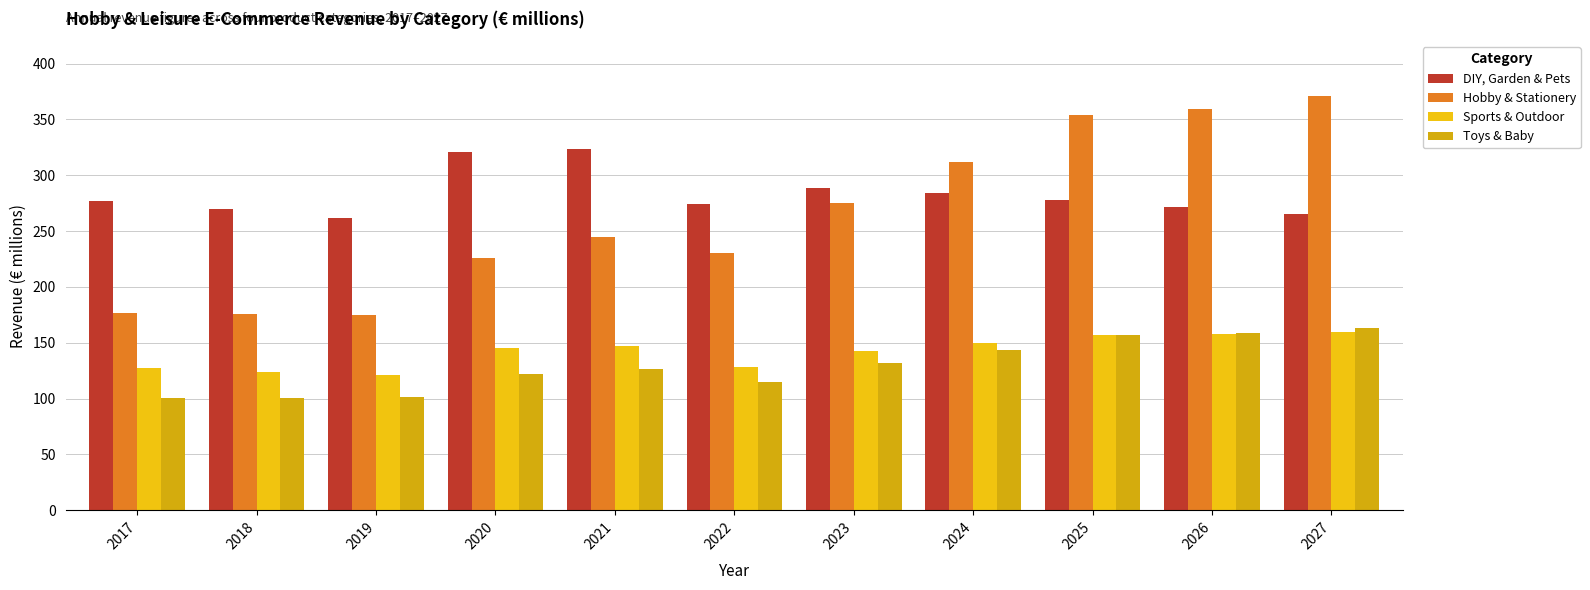

List the series in order of their peak value, lowest first.

Sports & Outdoor, Toys & Baby, DIY, Garden & Pets, Hobby & Stationery